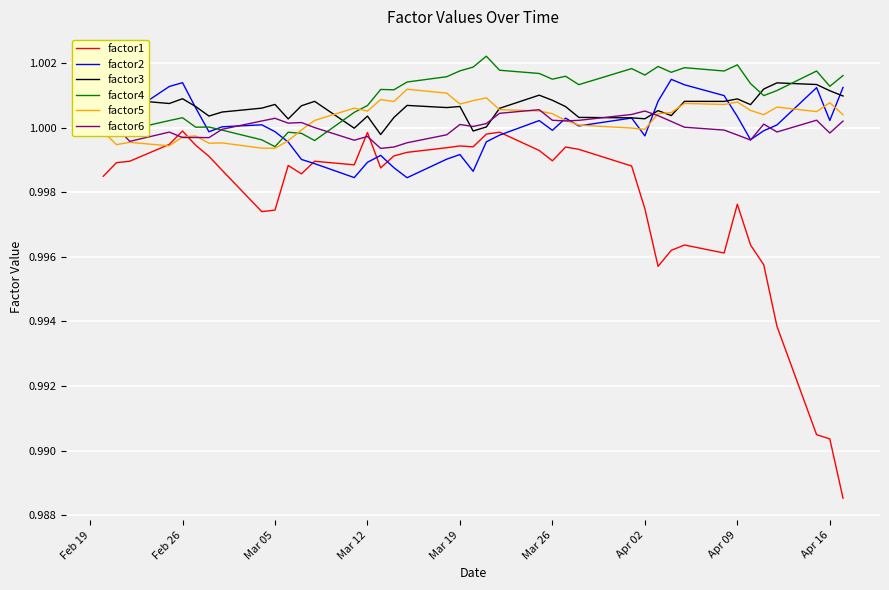

Which series has the largest range (max minus min)?

factor1